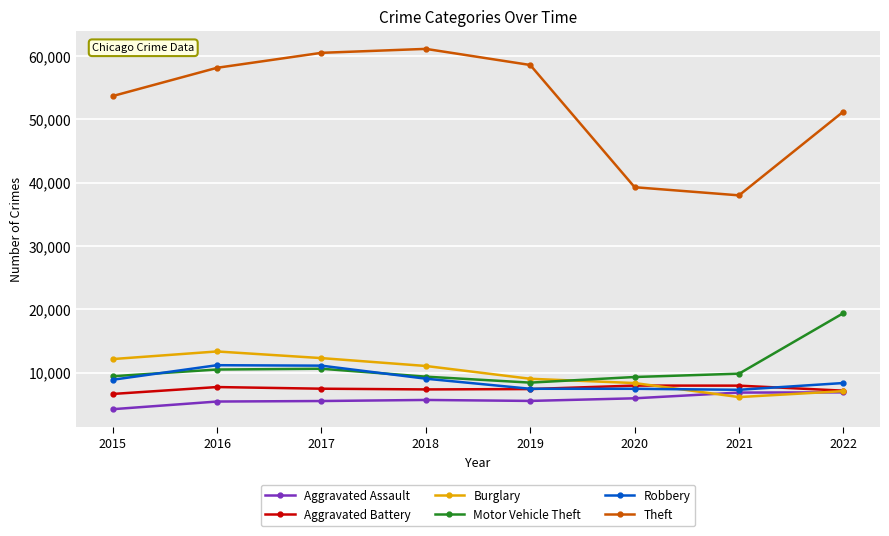

What is the maximum value shown in the chart?

61099